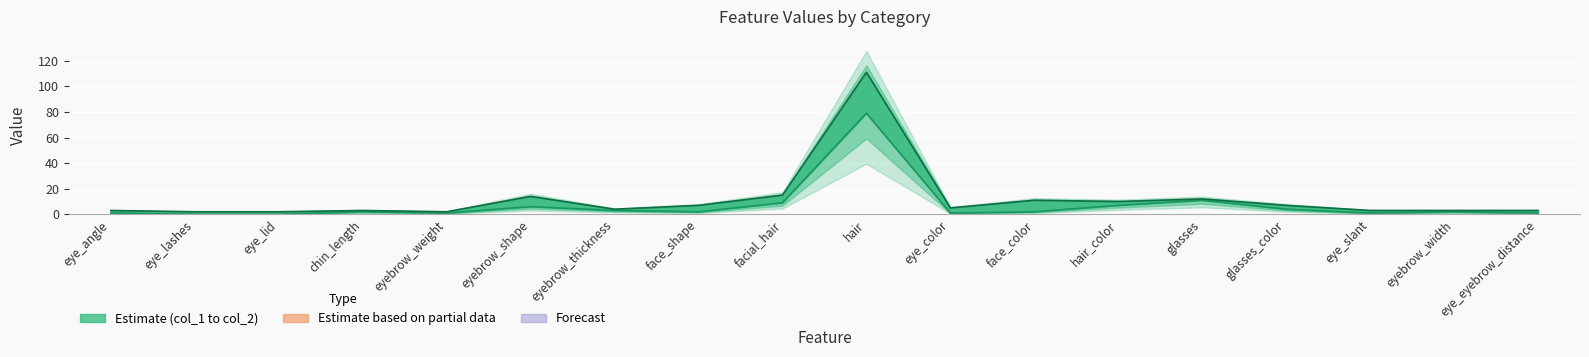

Reading left to right, extract all data points from this chart.

col_1: 1	0	0	2	1	6	3	2	9	79	1	2	7	11	4	1	2	1
col_2: 3	2	2	3	2	14	4	7	15	111	5	11	10	12	7	3	3	3